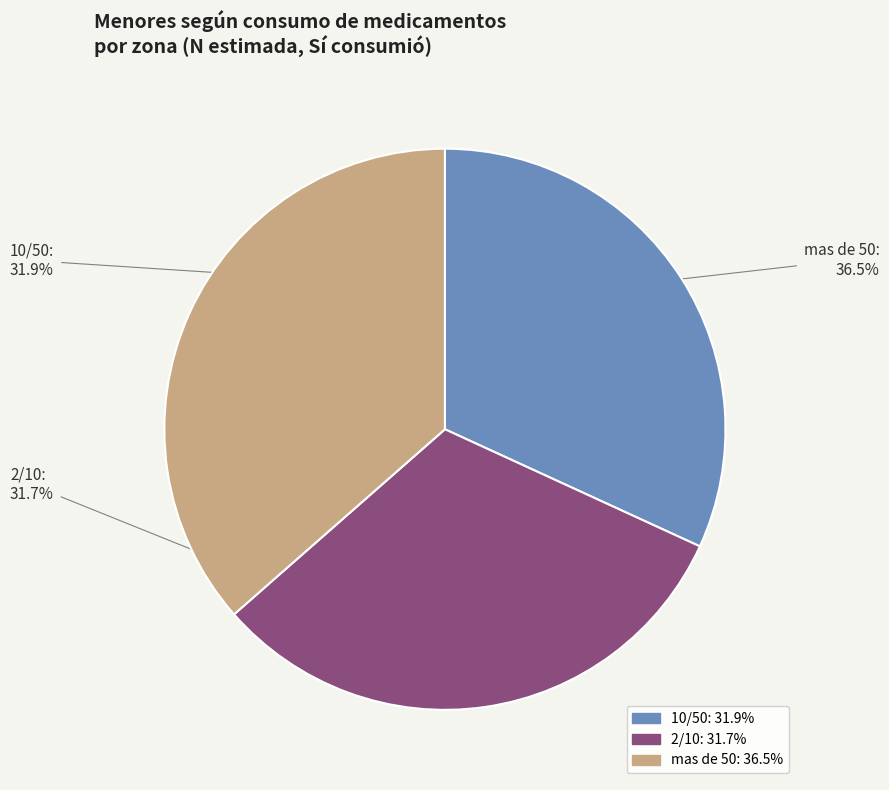

Does any single category account for the majority?

No